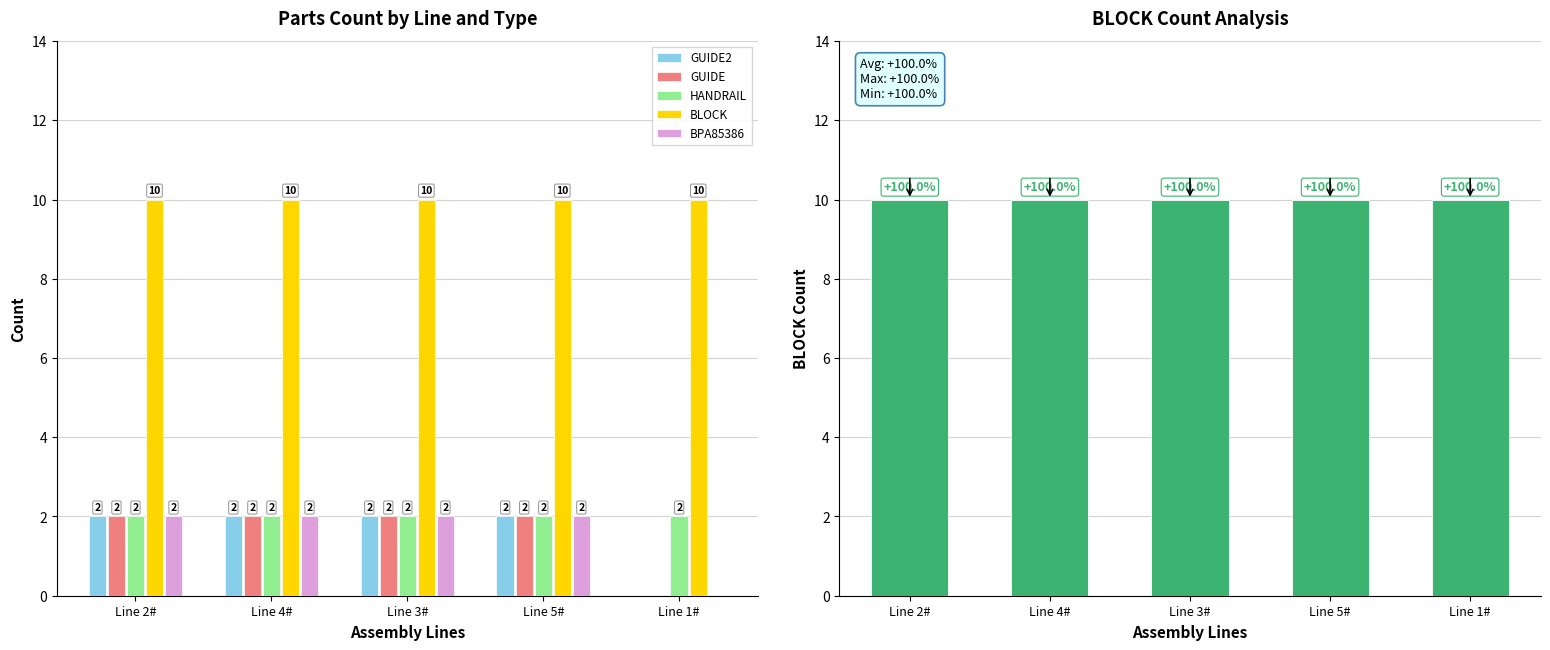

What is the maximum value for BLOCK?

10